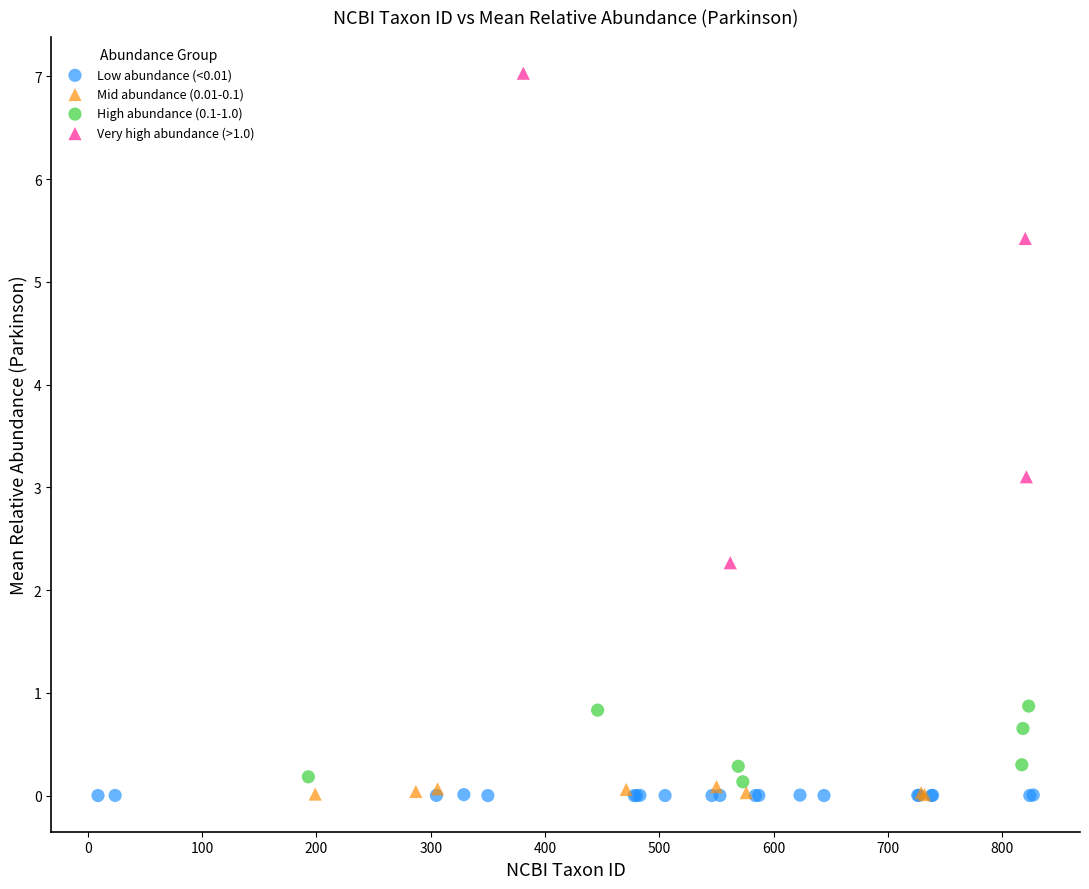

Which series has the widest spread of Y values?

Very high abundance (>1.0)